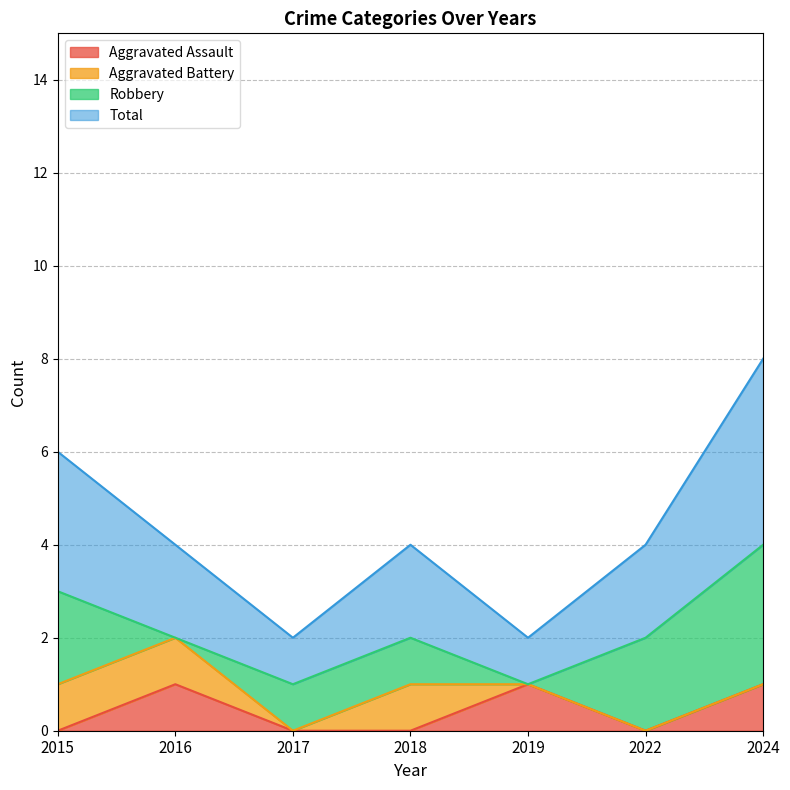

True or false: Aggravated Assault has a value of 1 at 2016.

True